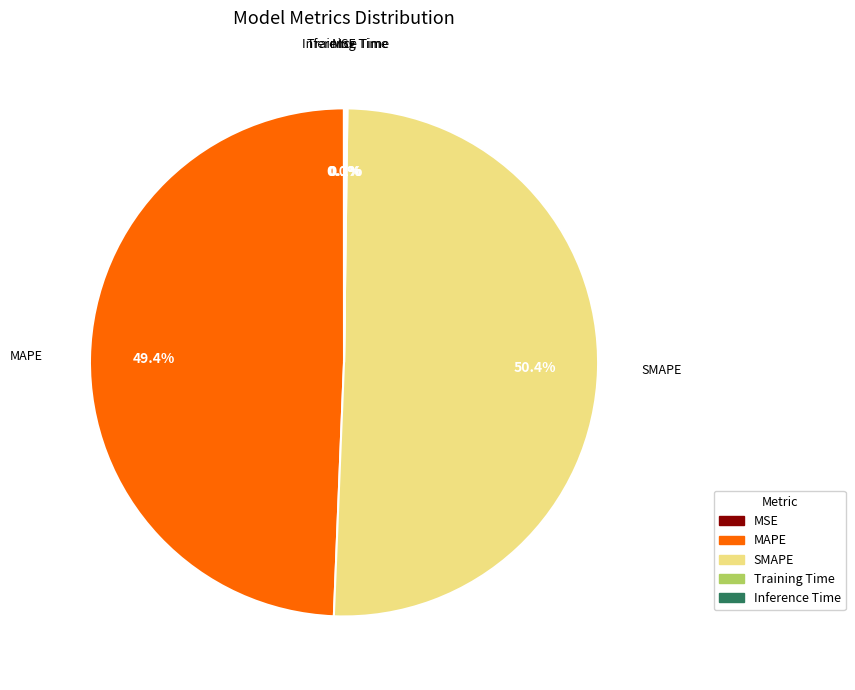

What percentage do SMAPE and MAPE together represent?

99.8%